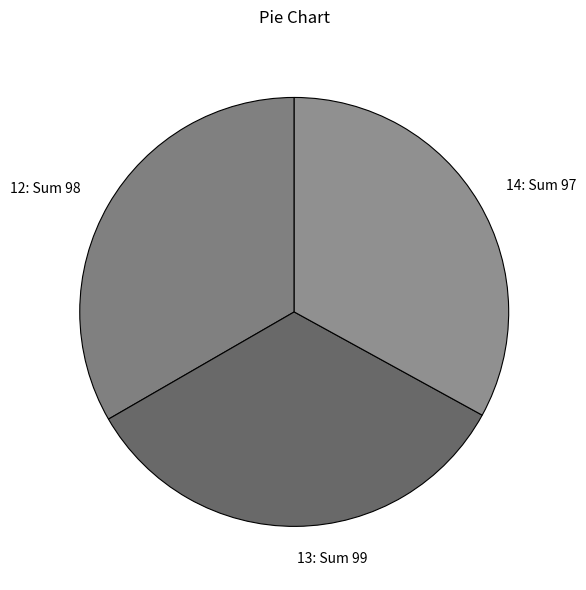

Combined, do 14: Sum 97 and 13: Sum 99 account for over 50%?

Yes